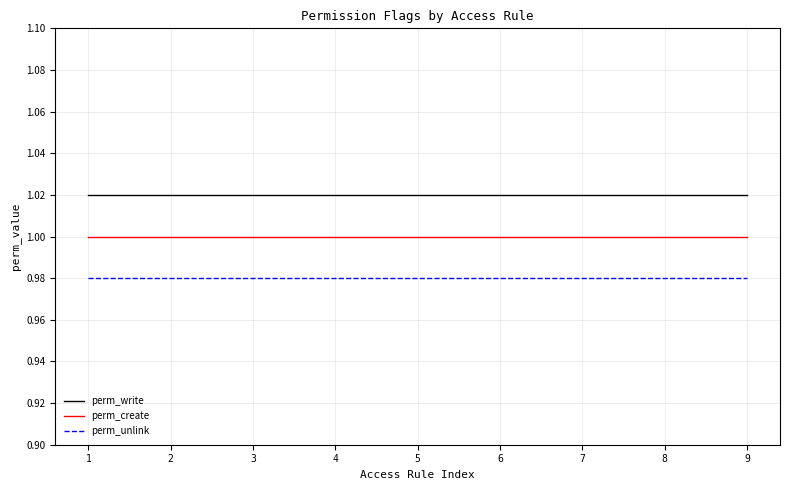

Rank the series by their maximum value, from lowest to highest.

perm_unlink, perm_create, perm_write